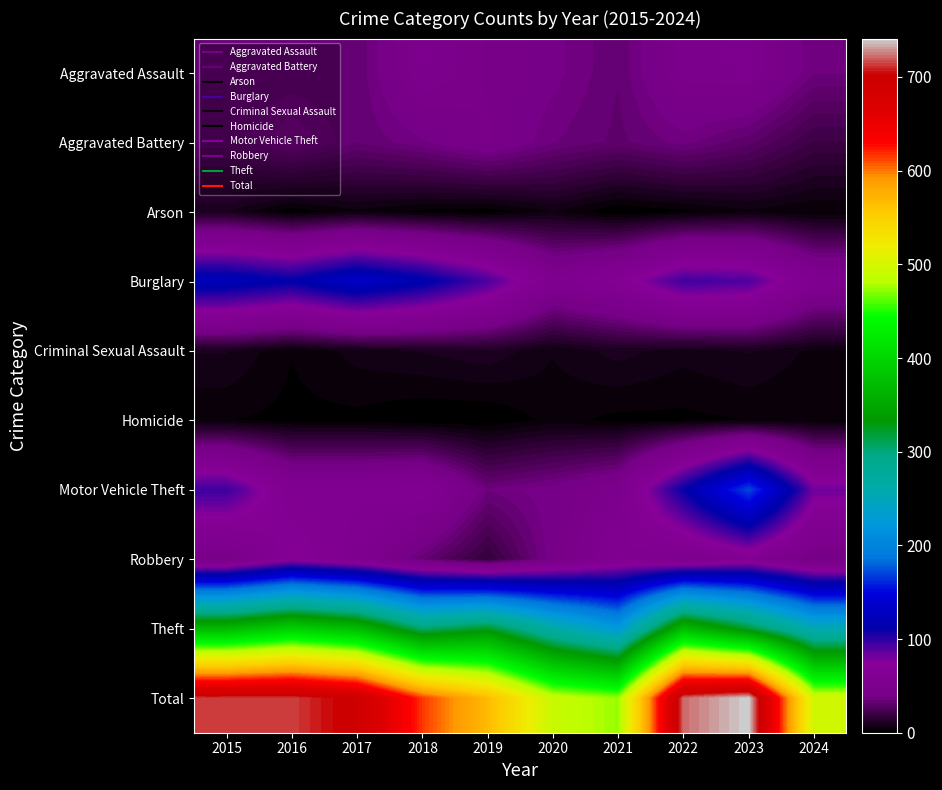

Which category has the highest value across all series?

2023